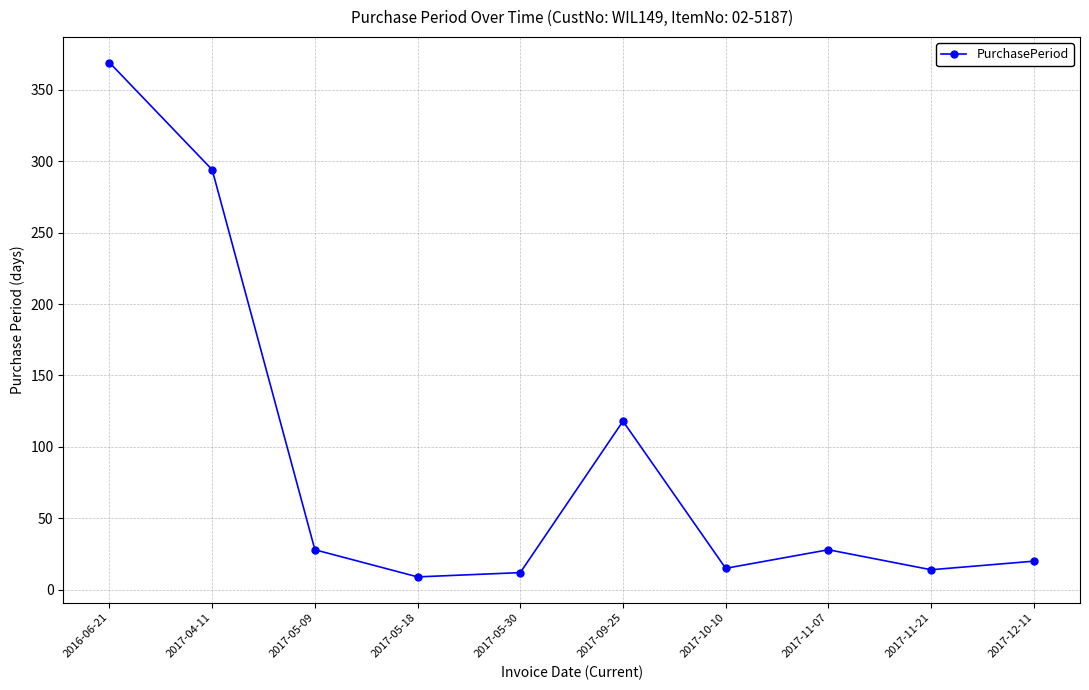

What is the average value?

91